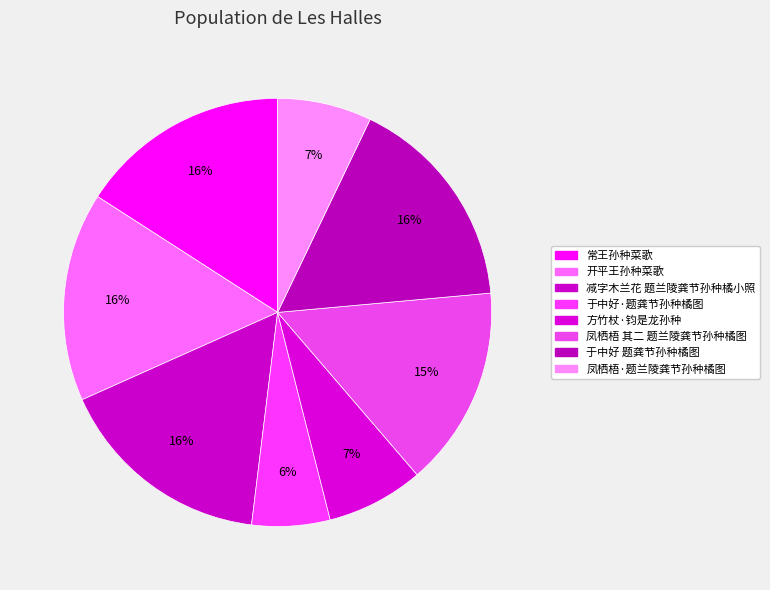

Count the number of slices in the pie.

8